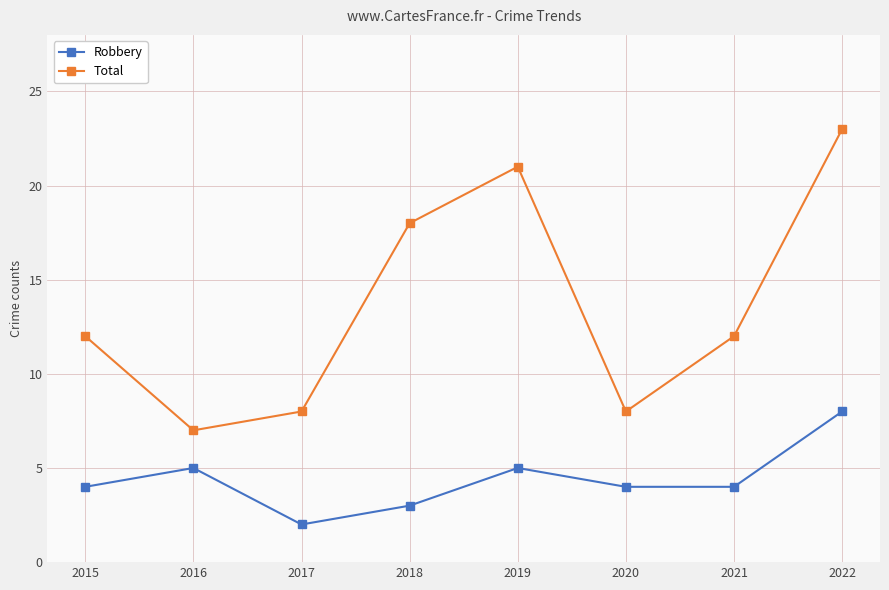

Which series has the widest spread of values?

Total